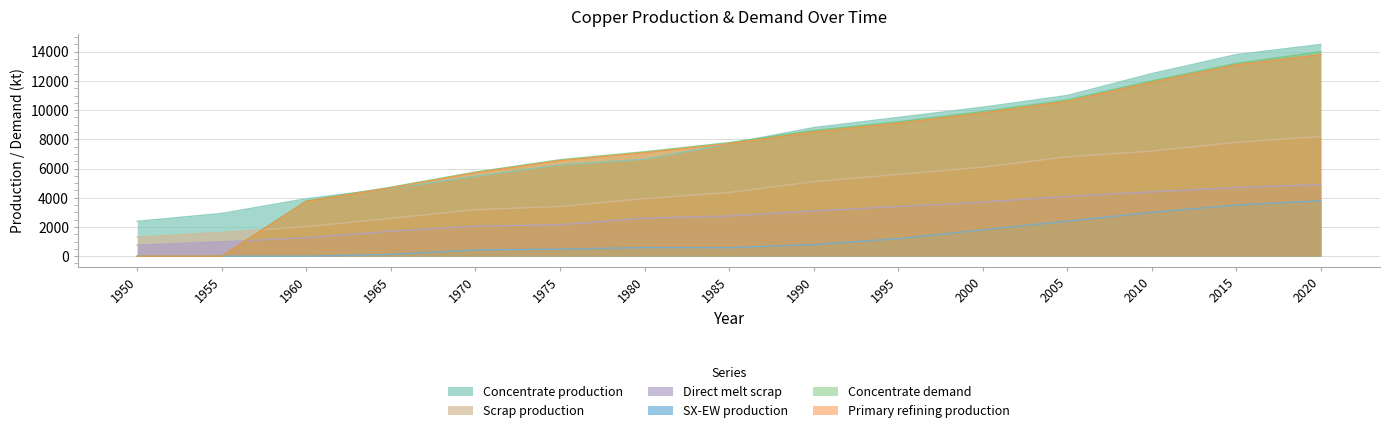

What is the value of the SX-EW production point at the 9th from the left?

800.0